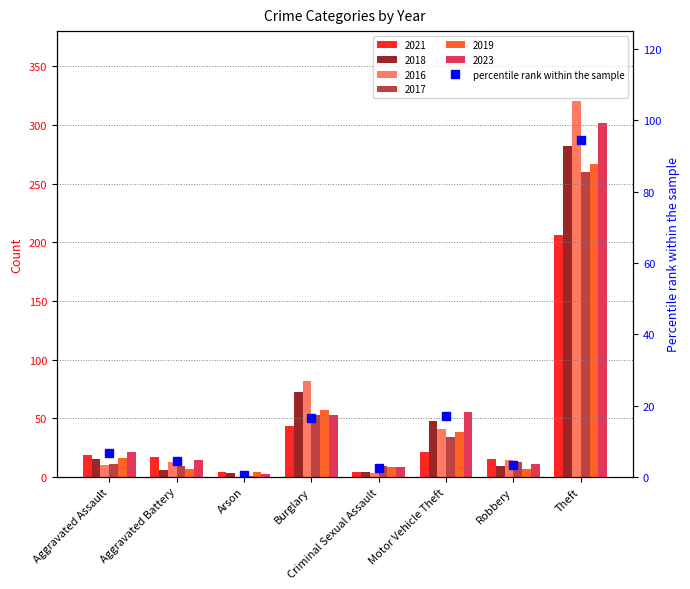

Which label corresponds to the smallest value in the chart?

Arson